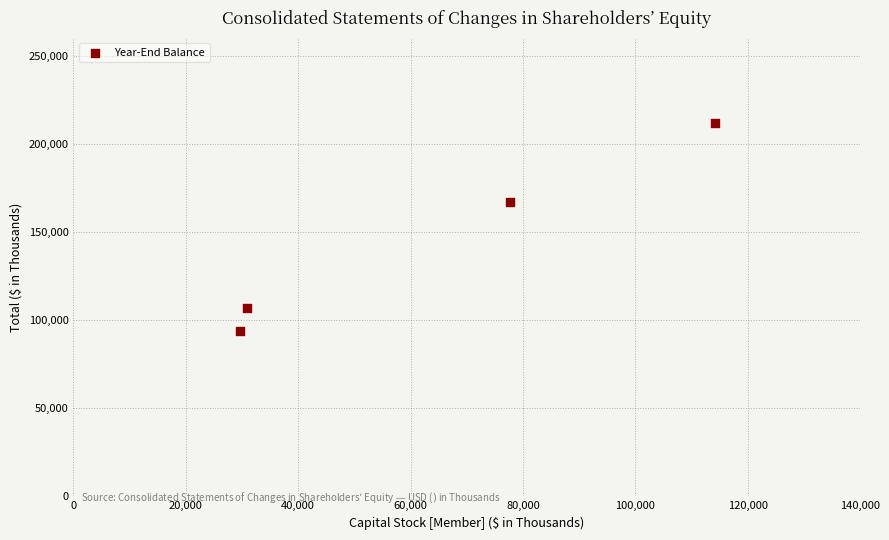

What is the average X value?

63087